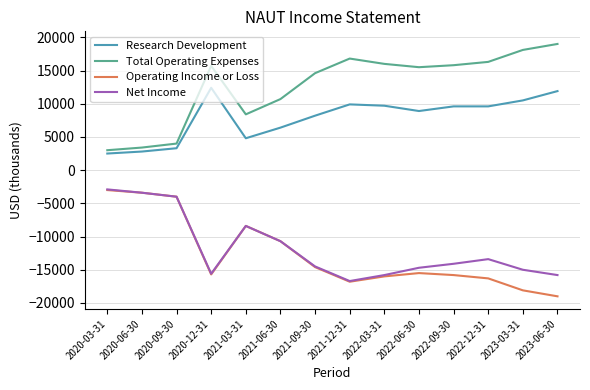

Which category has the lowest value in the Operating Income or Loss series?

2023-06-30